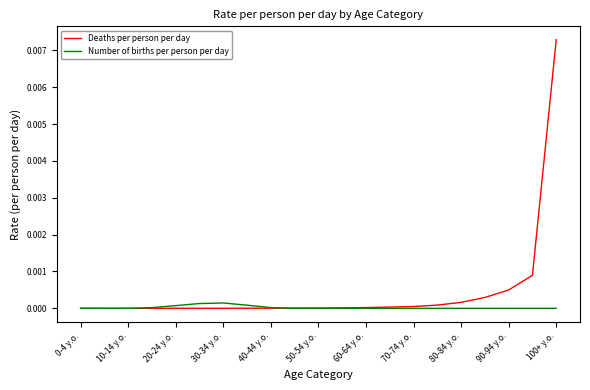

Count the number of categories in the chart.

21